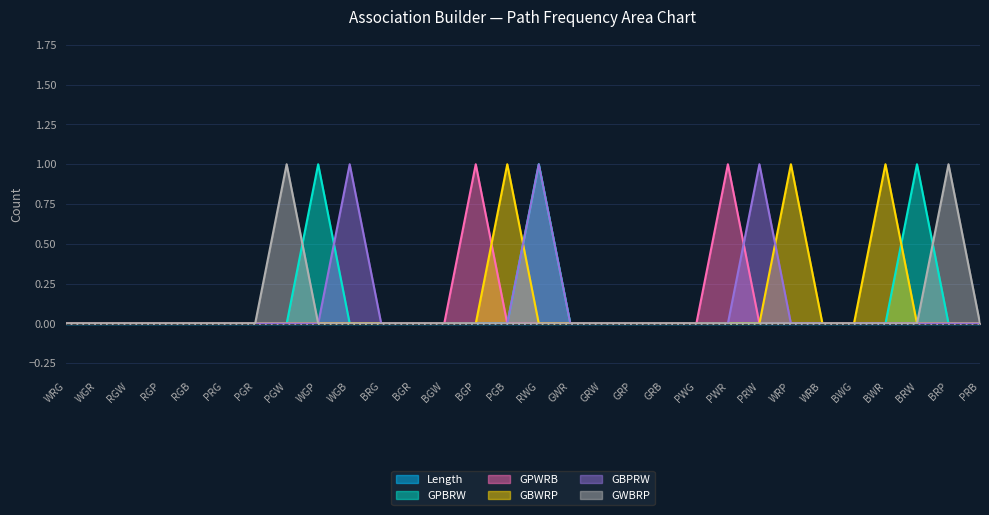

Count the GBPRW values in the range 0 to 1.

30